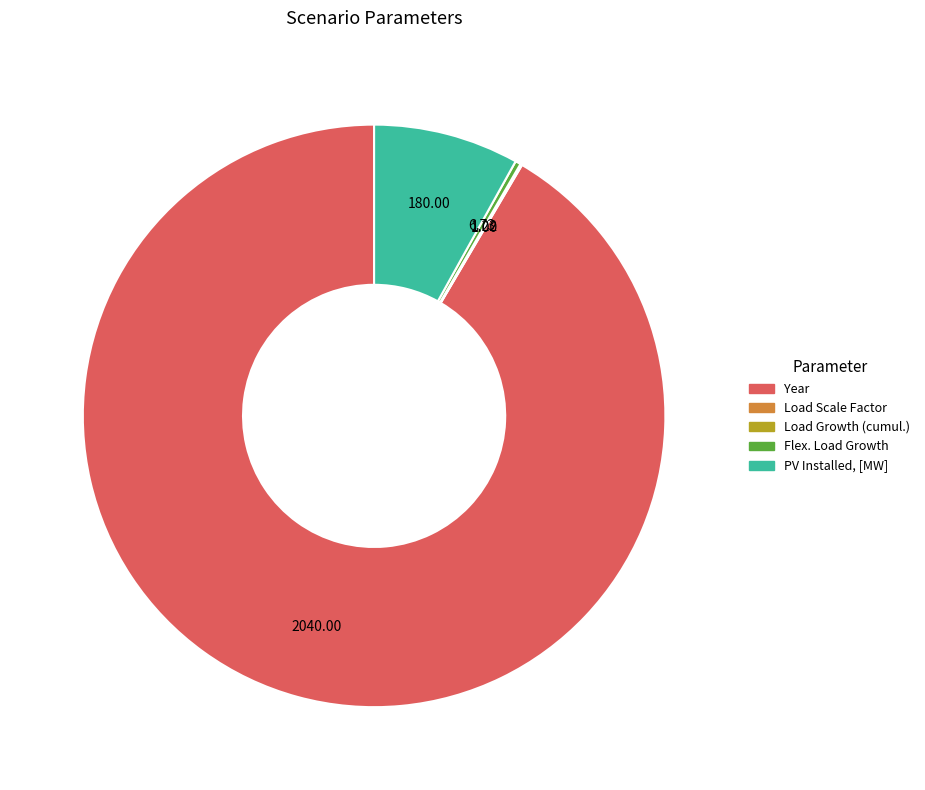

Is there any slice that represents more than half of the pie?

Yes